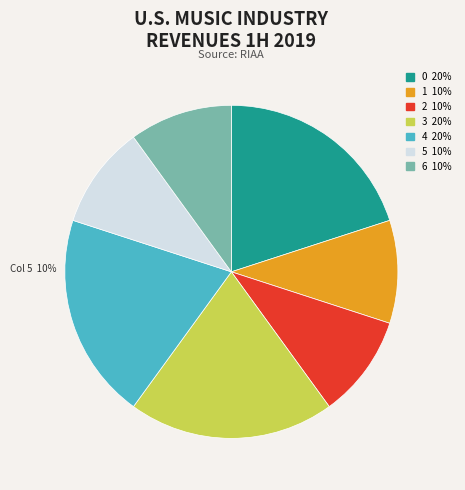

Count the number of slices in the pie.

7